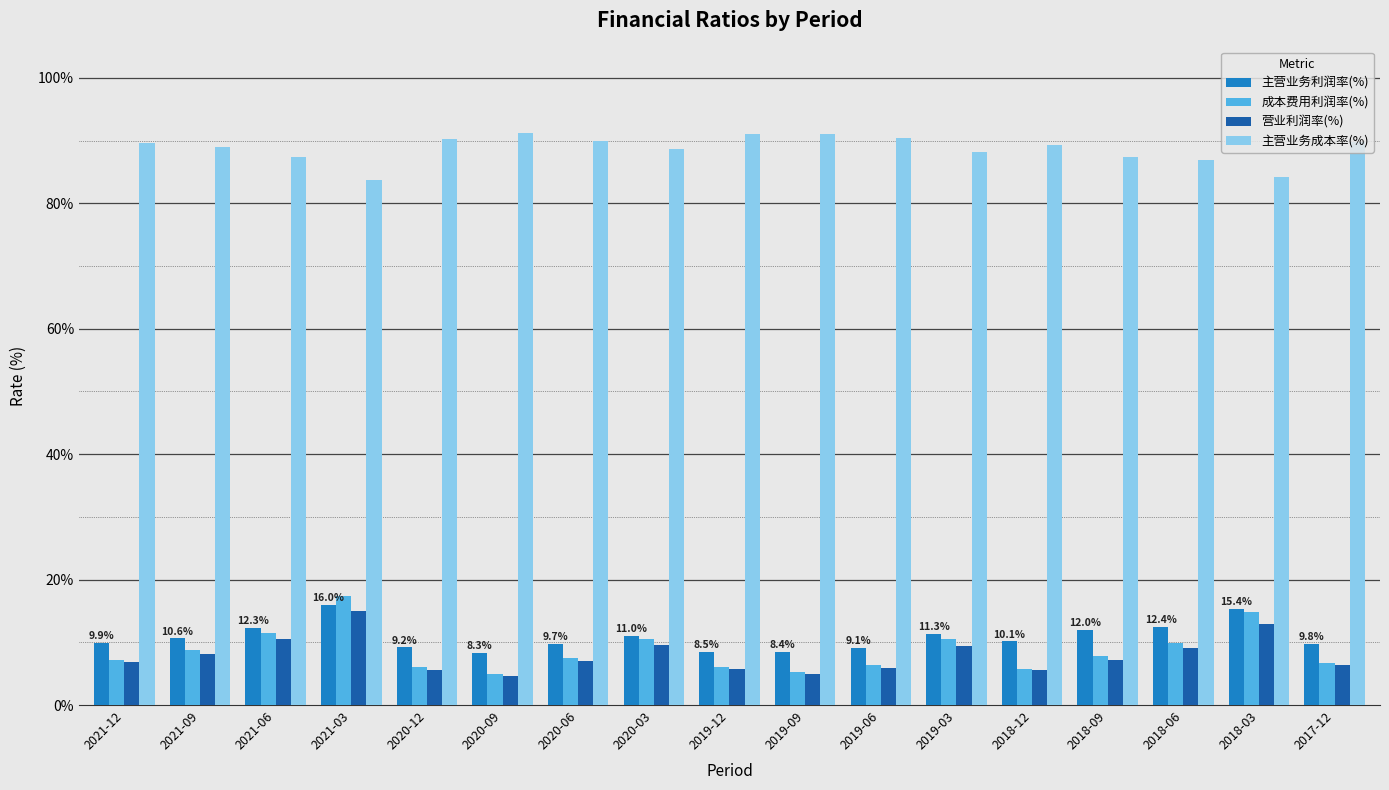

Read the 成本费用利润率(%) value at 2020-12.

6.1